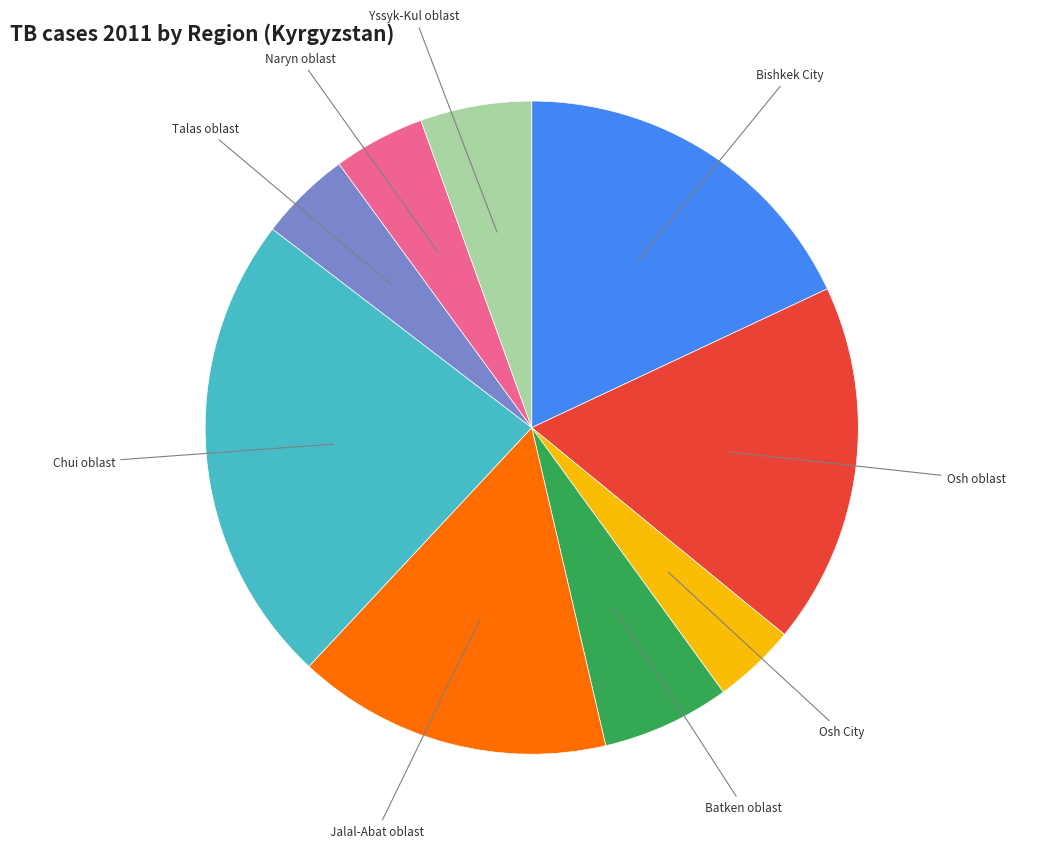

Does any single category account for the majority?

No